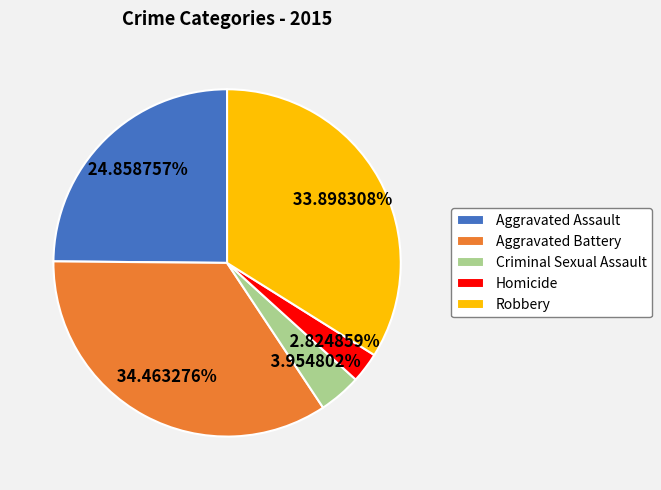

The Aggravated Battery slice represents 34% of the pie. True or false?

True